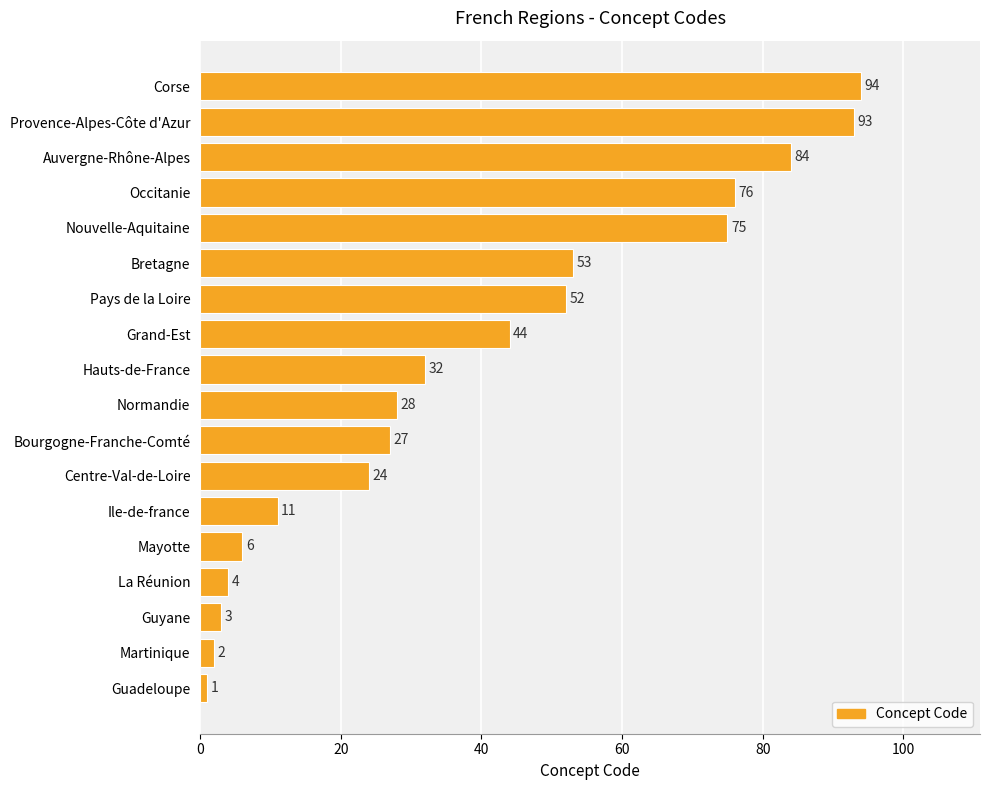

Reading bottom to top, transcribe all the data shown in this chart.

Guadeloupe=1	Martinique=2	Guyane=3	La Réunion=4	Mayotte=6	Ile-de-france=11	Centre-Val-de-Loire=24	Bourgogne-Franche-Comté=27	Normandie=28	Hauts-de-France=32	Grand-Est=44	Pays de la Loire=52	Bretagne=53	Nouvelle-Aquitaine=75	Occitanie=76	Auvergne-Rhône-Alpes=84	Provence-Alpes-Côte d'Azur=93	Corse=94